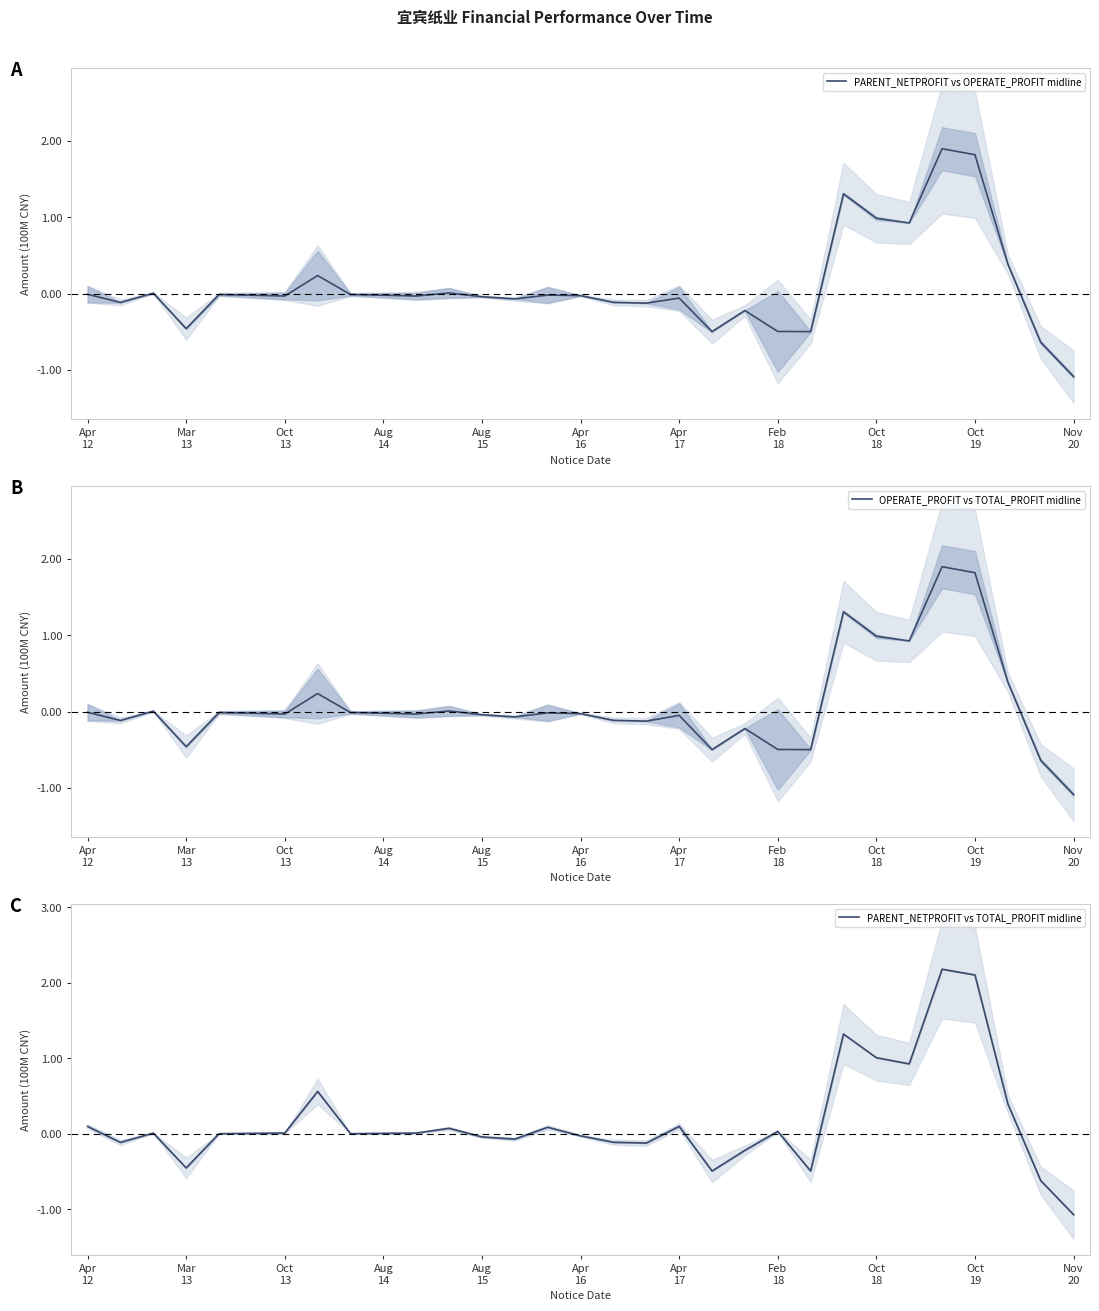

Reading right to left, extract all data points from this chart.

PARENT_NETPROFIT vs OPERATE_PROFIT midline: -1.1	-0.6	0.4	1.8	1.9	0.9	1.0	1.3	-0.5	-0.5	-0.2	-0.5	-0.1	-0.1	-0.1	-0.0	-0.0	-0.1	-0.0	0.0	-0.0	-0.0	-0.0	0.2	-0.0	-0.0	-0.0	-0.5	0.0	-0.1	-0.0
OPERATE_PROFIT vs TOTAL_PROFIT midline: -1.1	-0.6	0.4	1.8	1.9	0.9	1.0	1.3	-0.5	-0.5	-0.2	-0.5	-0.1	-0.1	-0.1	-0.0	-0.0	-0.1	-0.0	0.0	-0.0	-0.0	-0.0	0.2	-0.0	-0.0	-0.0	-0.5	0.0	-0.1	-0.0
PARENT_NETPROFIT vs TOTAL_PROFIT midline: -1.1	-0.6	0.4	2.1	2.2	0.9	1.0	1.3	-0.5	0.0	-0.2	-0.5	0.1	-0.1	-0.1	-0.0	0.1	-0.1	-0.0	0.1	0.0	0.0	0.0	0.6	0.0	0.0	0.0	-0.5	0.0	-0.1	0.1